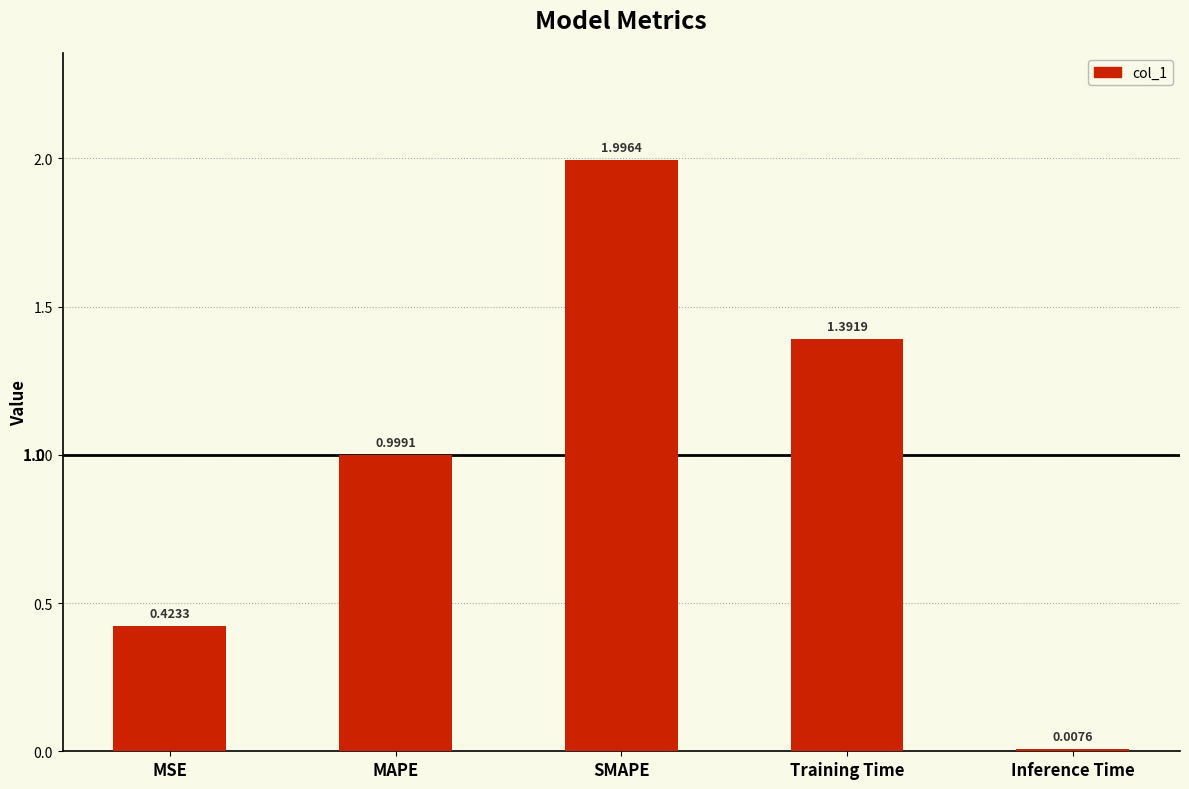

What is the difference between the values at MSE and SMAPE?

1.6